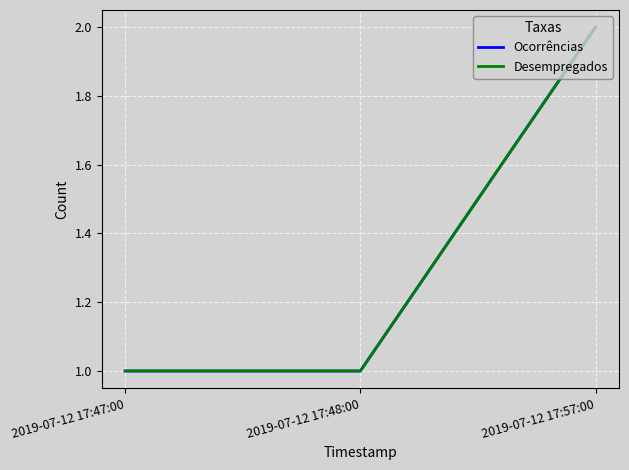

Does the chart display data point markers on the line(s)?

No